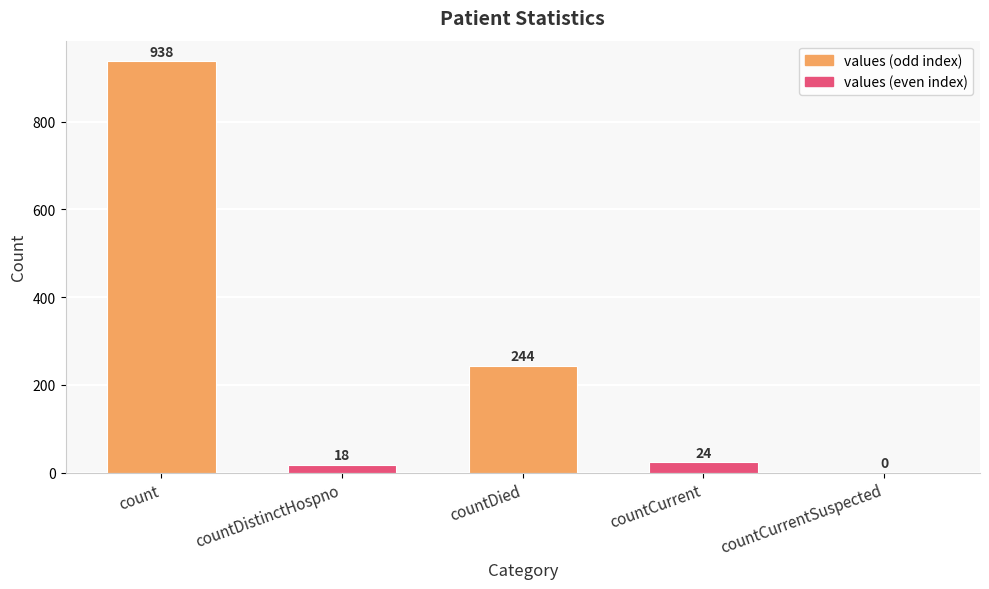

What is the greatest value displayed?

938